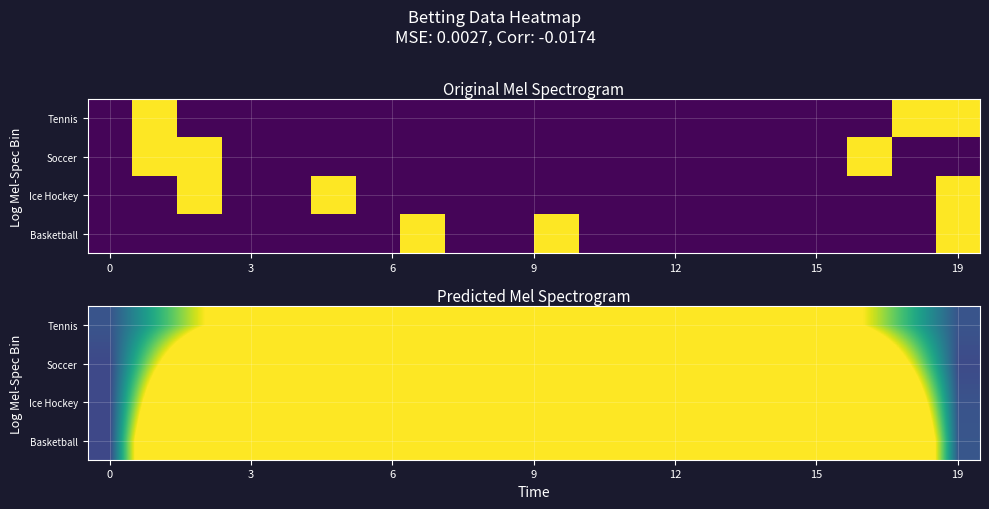

What is the total value across all series at 15?

4.5